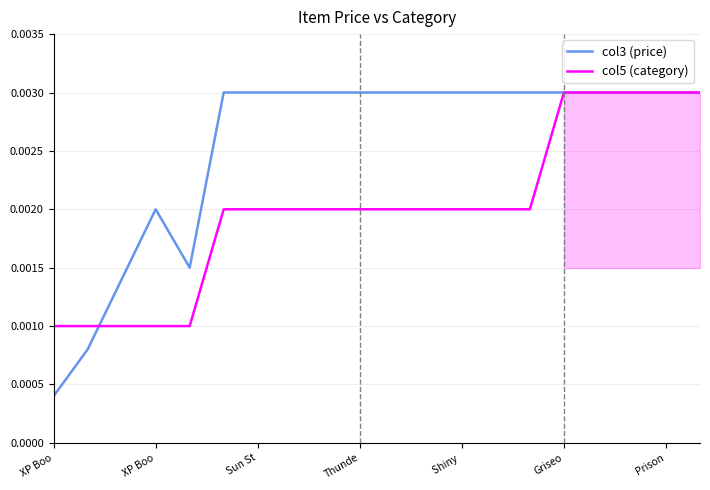

How many lines are shown in the chart?

2